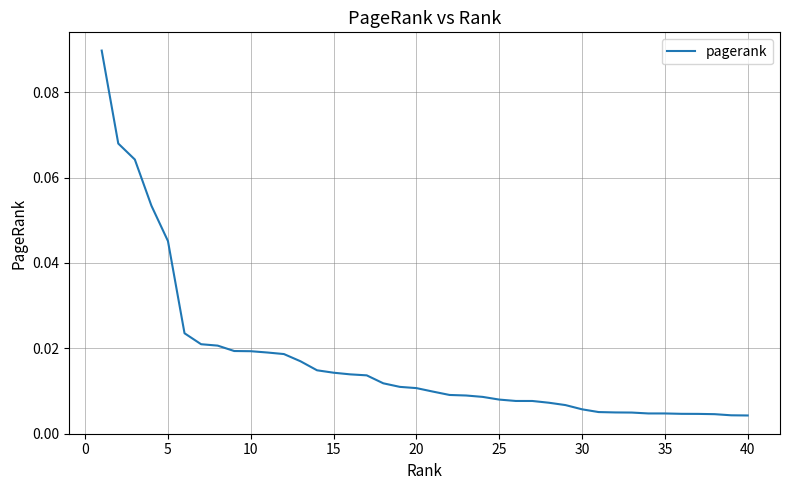

Does the chart have visible grid lines?

Yes